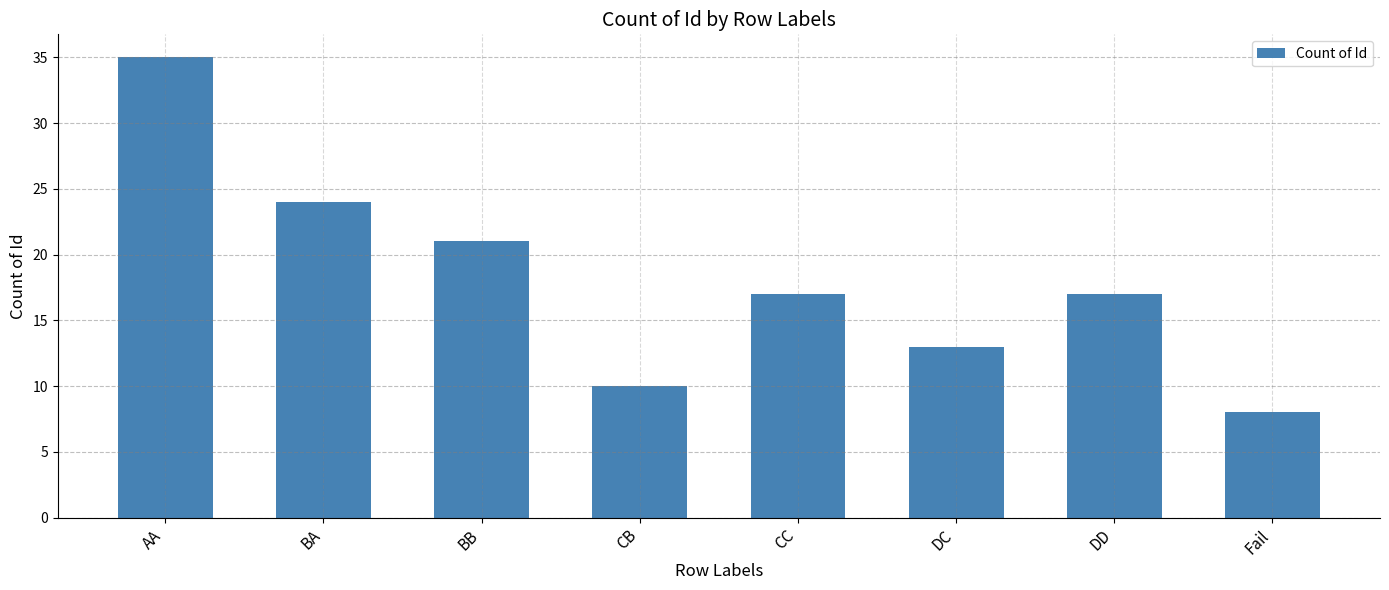

At which category does the chart reach its peak across all series?

AA